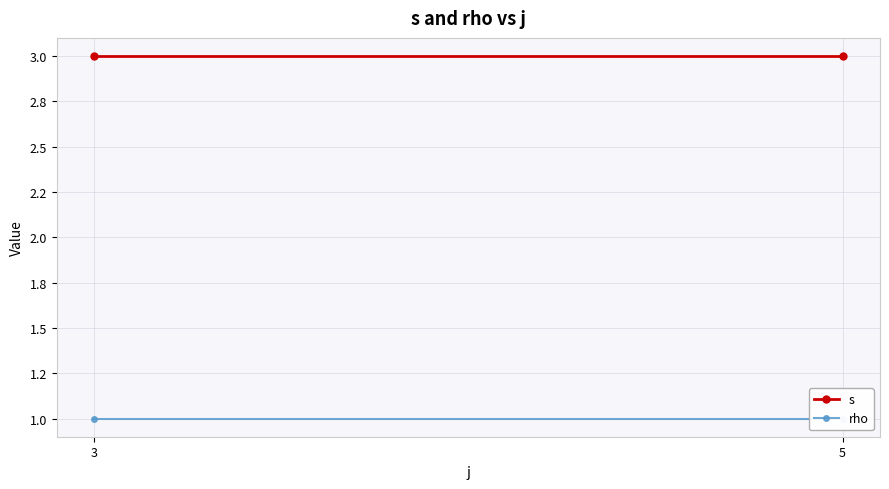

Is the value of rho at 5 greater than the value of s at 3?

No